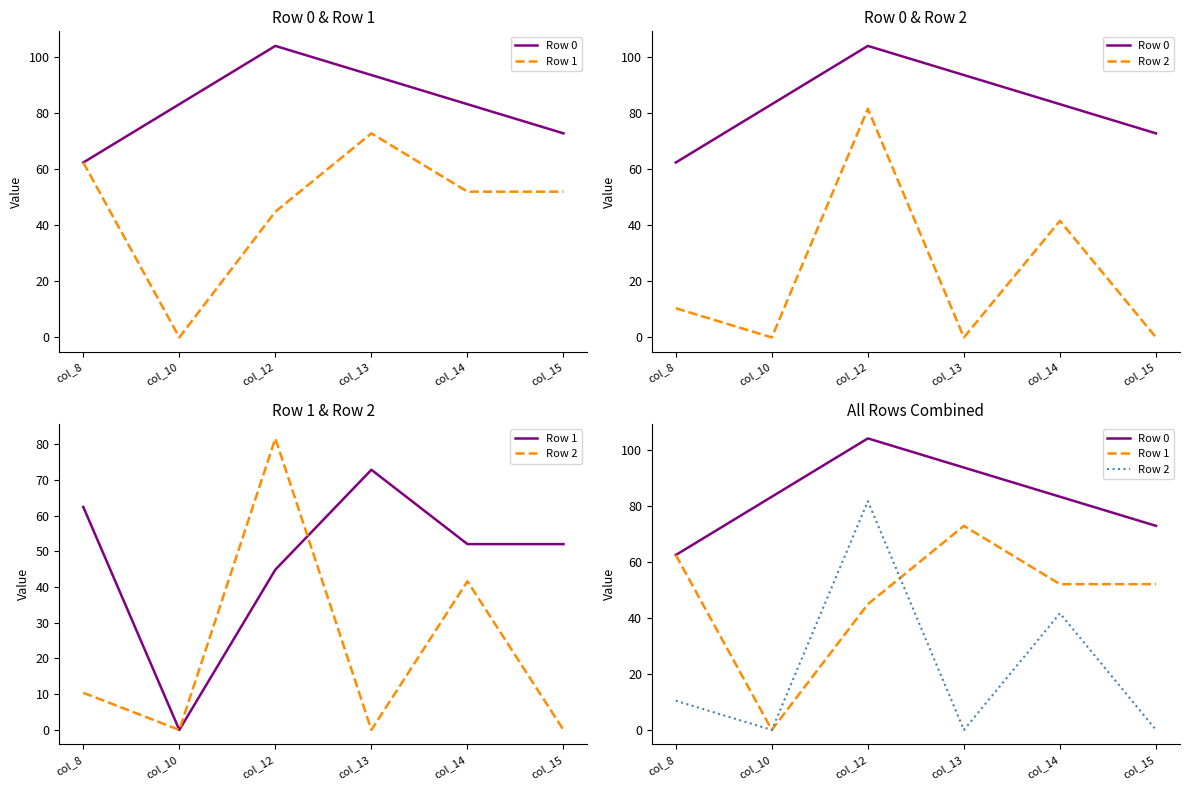

In Row 0, how many points are higher than both neighbors (excluding endpoints)?

1